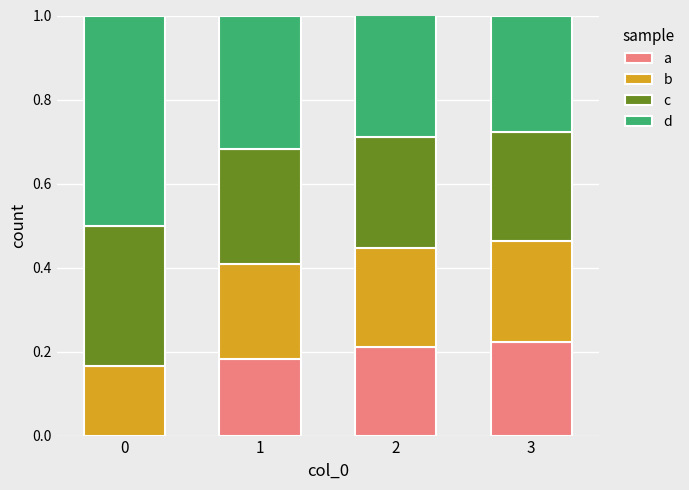

What is the total value across all series at 0?

1.0